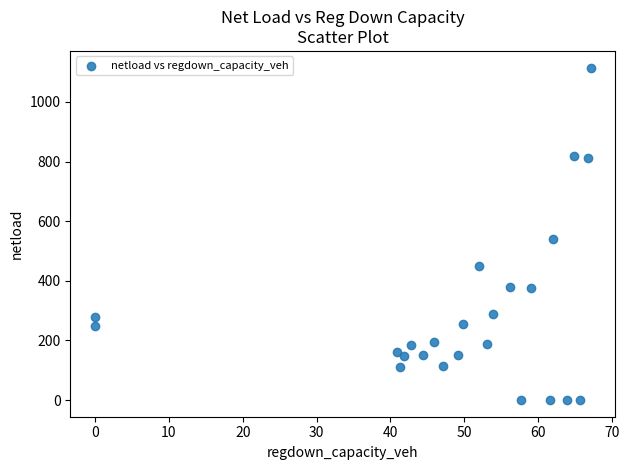

What Y value in the scatter plot is closest to 557?

541.1